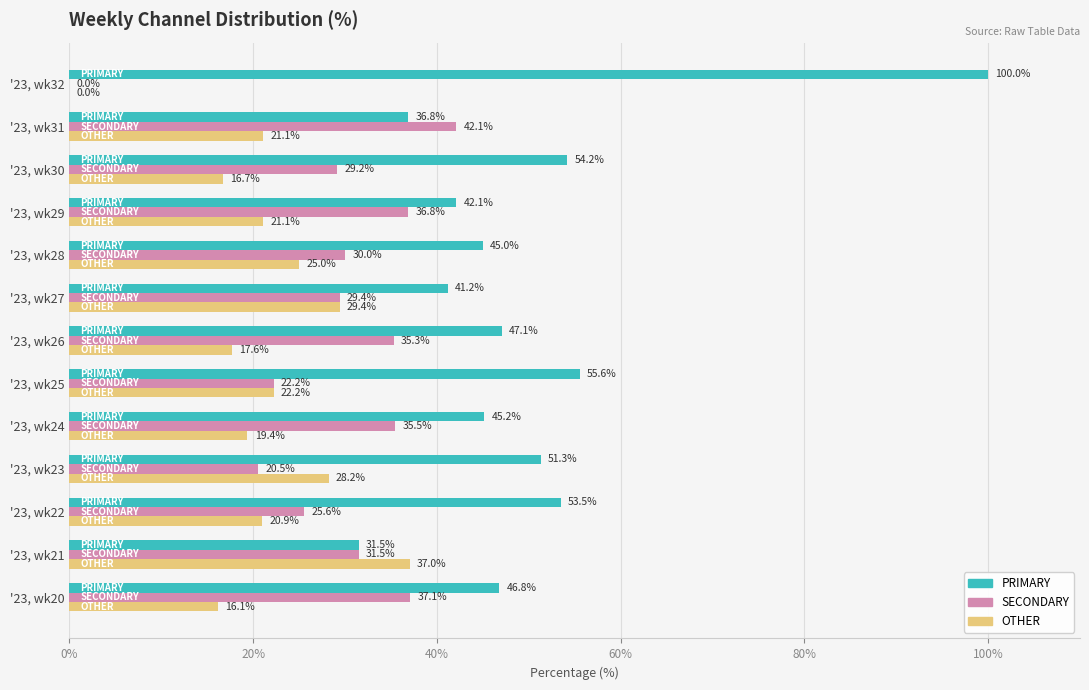

At which label does OTHER reach its peak?

'23, wk21